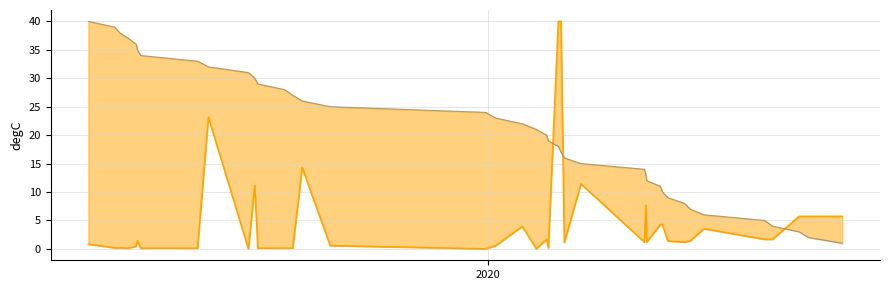

In Inversión(MMU$), how many points are higher than both neighbors (excluding endpoints)?

9